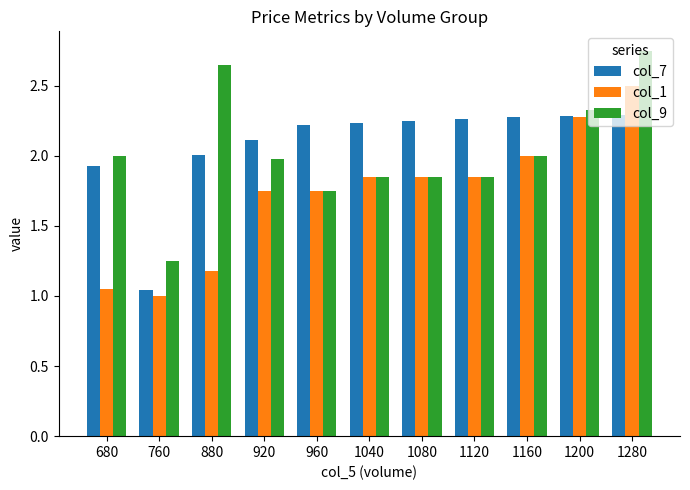

Rank the series by their average value, from highest to lowest.

col_7, col_9, col_1